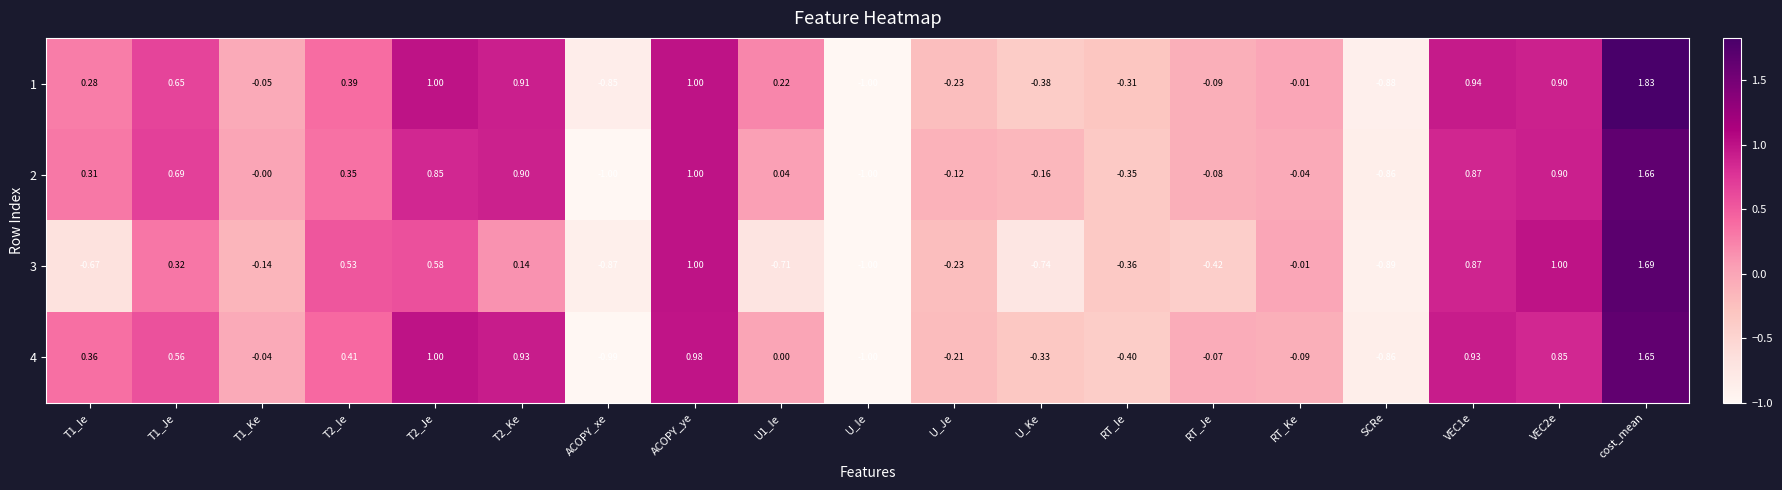

Where is 1 nearest to the value 0?

RT_Ke